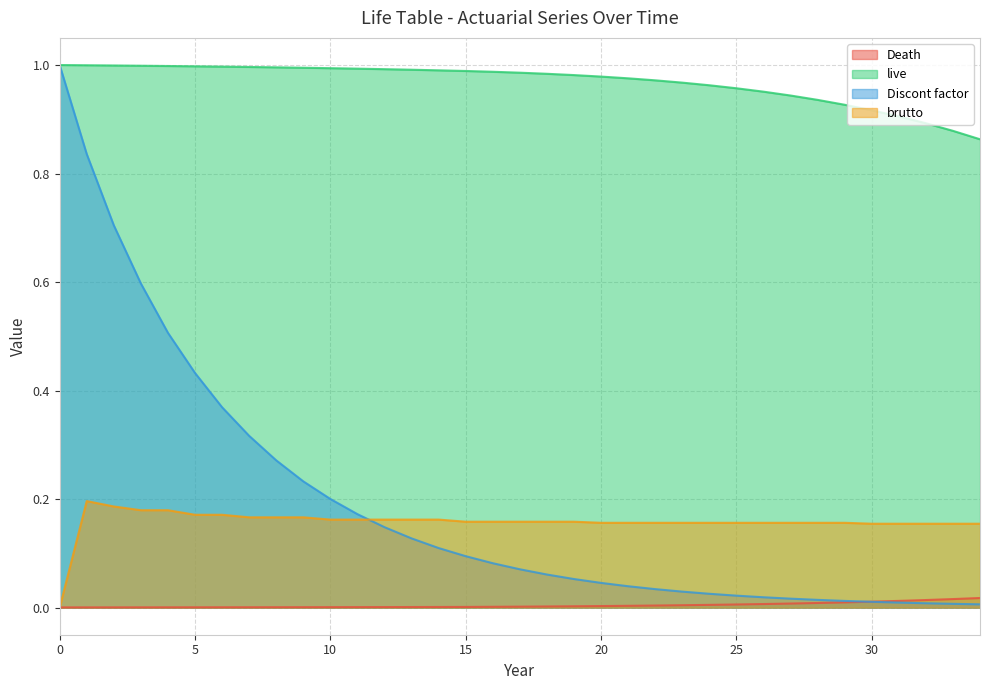

How many times do brutto and Discont factor cross each other?

1